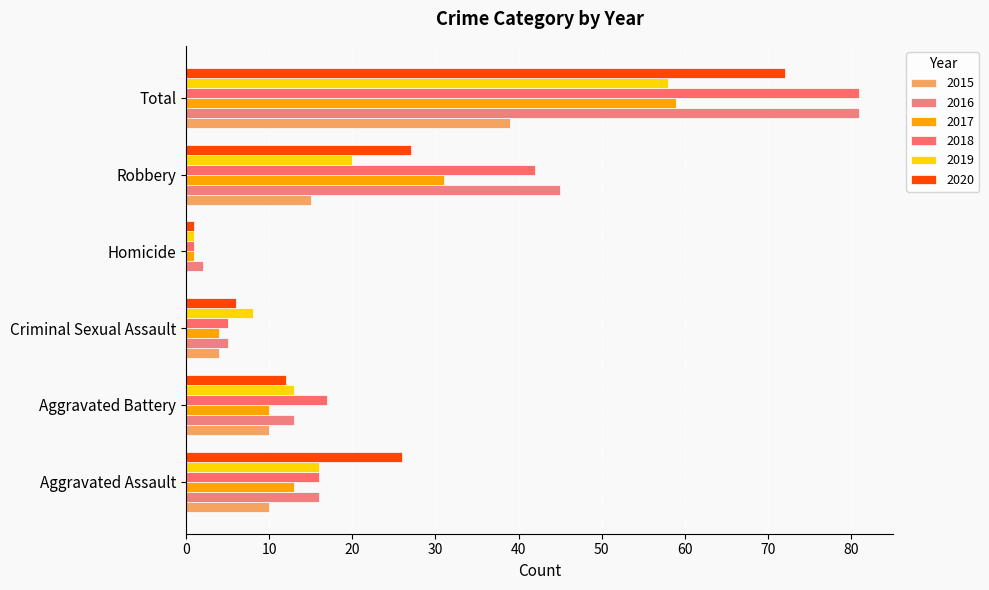

Count the number of categories in the chart.

6